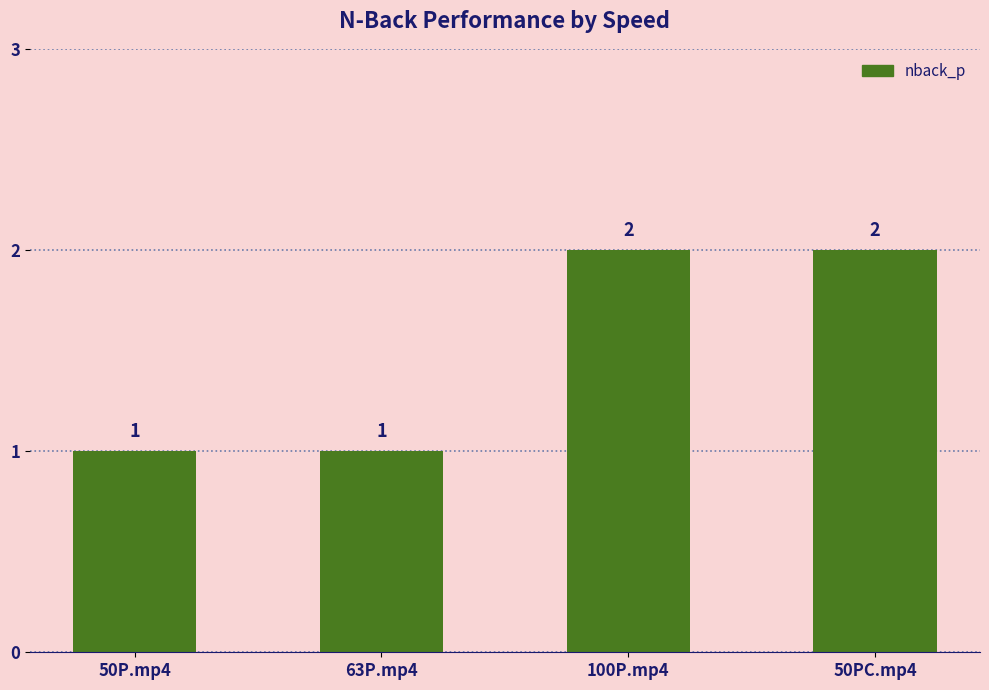

The chart shows a value of 1 at 50PC.mp4. True or false?

False